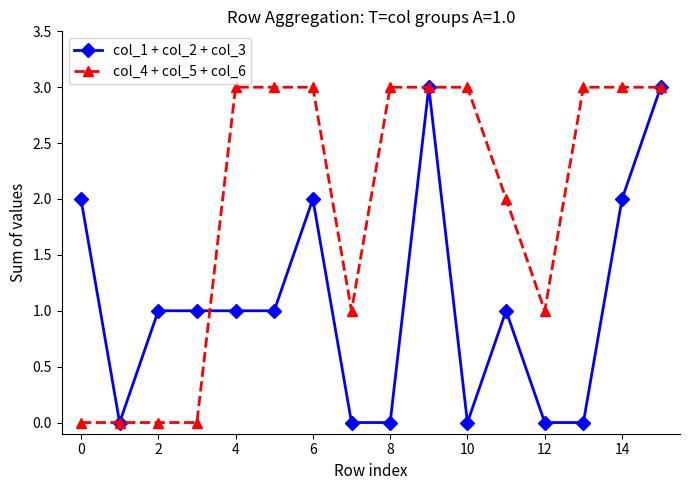

List the series in order of their overall mean, lowest first.

col_1 + col_2 + col_3, col_4 + col_5 + col_6